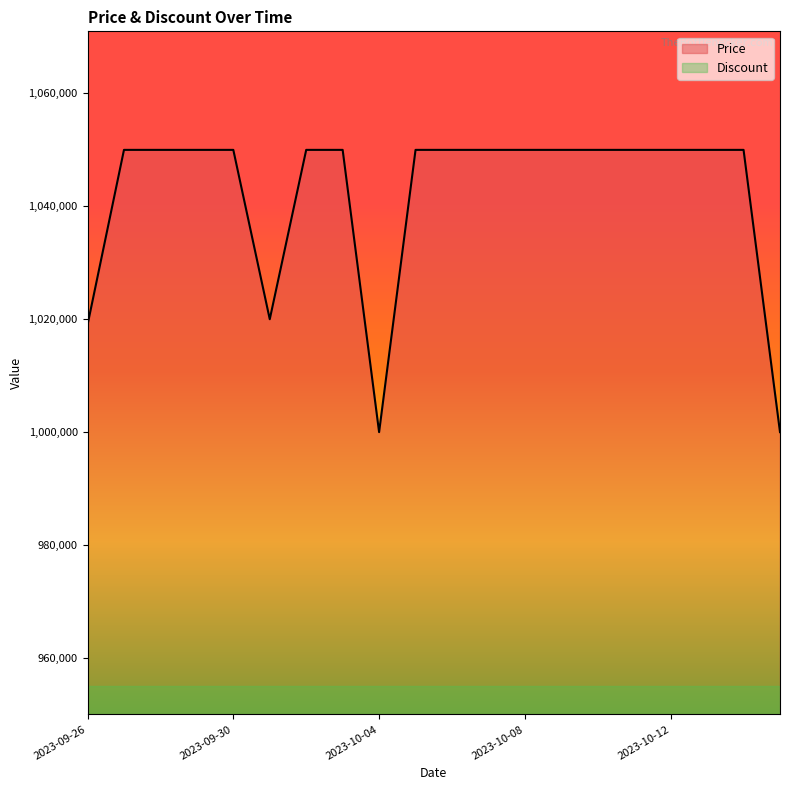

The value at 2023-10-08 is 1469025. True or false?

False